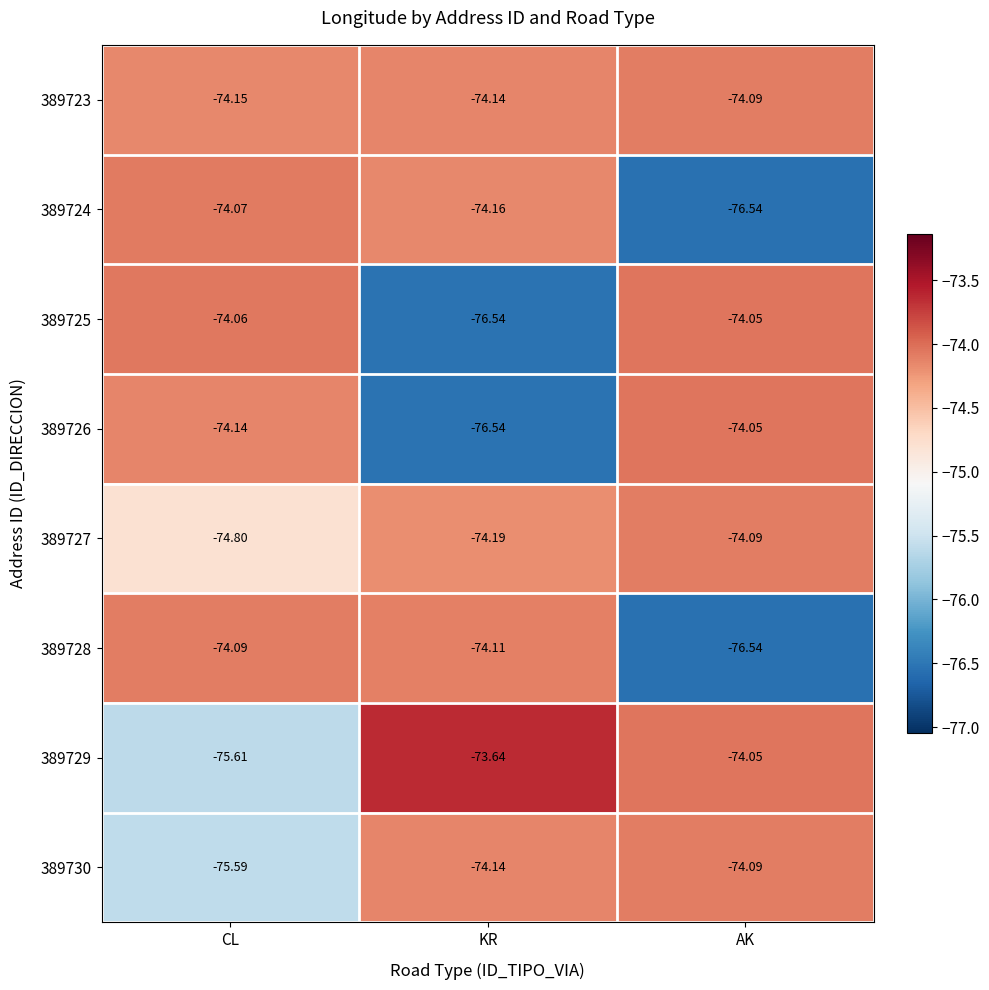

At which label is 389723 closest to -74?

AK